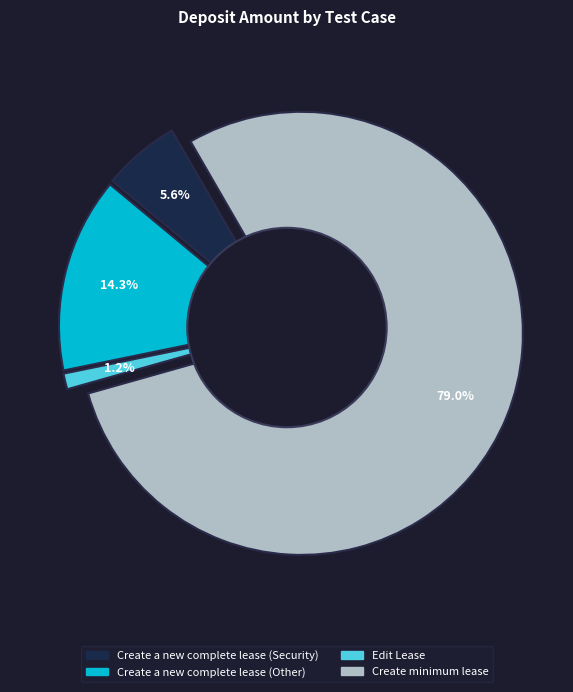

Which slice represents more than half of the pie?

Create minimum lease